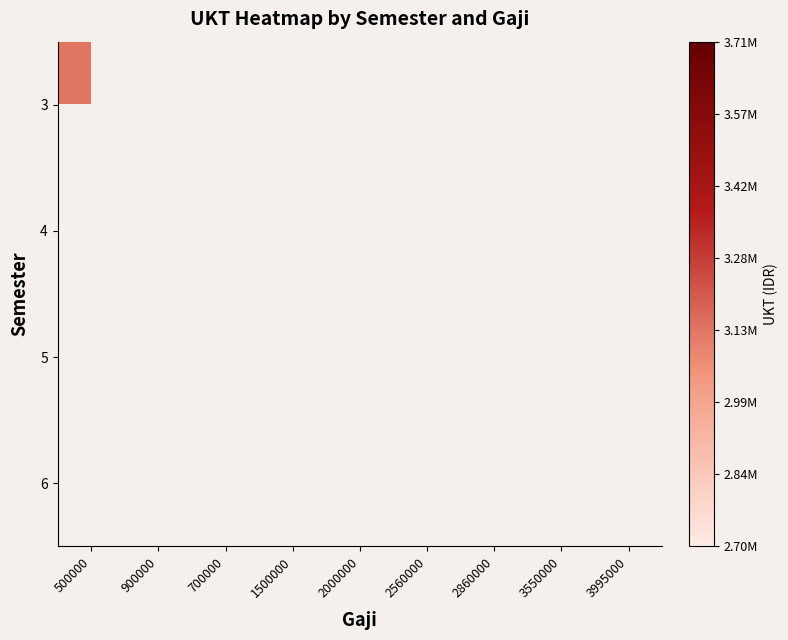

List the series in order of their overall mean, lowest first.

3, 4, 5, 6